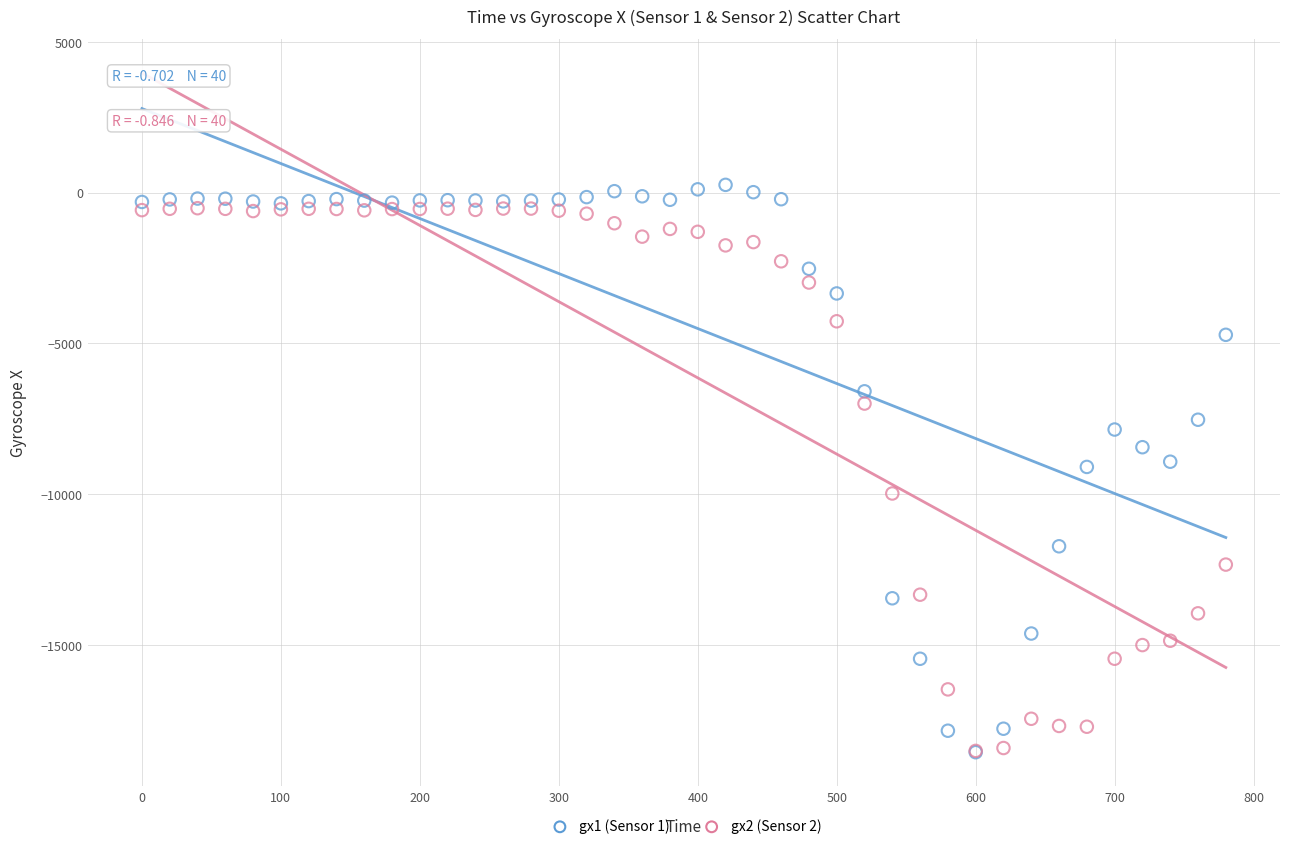

Which series has the largest Y range (max minus min)?

gx1 (Sensor 1)